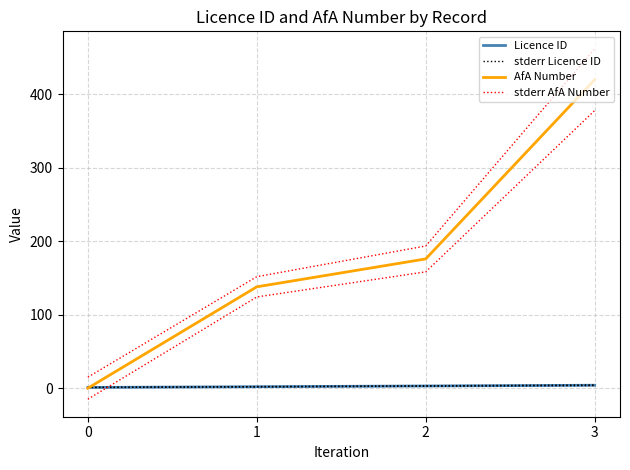

What is the value of the AfA Number point at the 4th from the left?

420.0